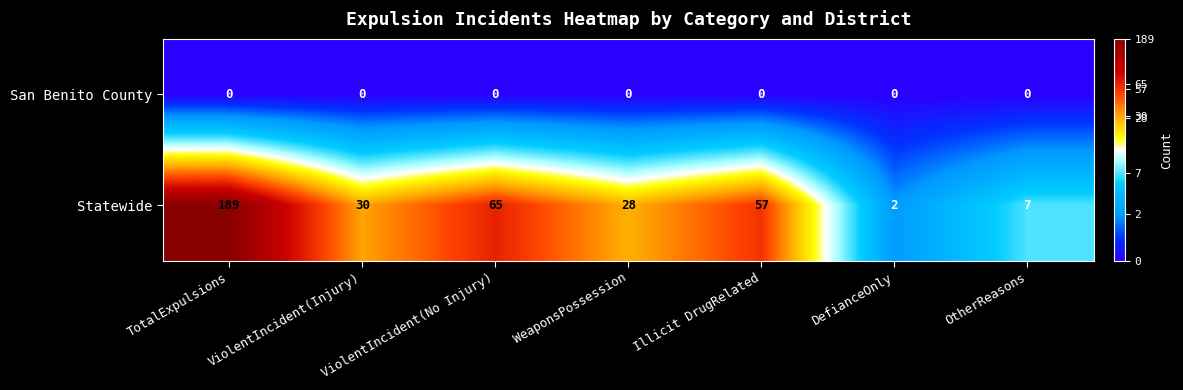

What is the sum of the Statewide values at TotalExpulsions and DefianceOnly?

191